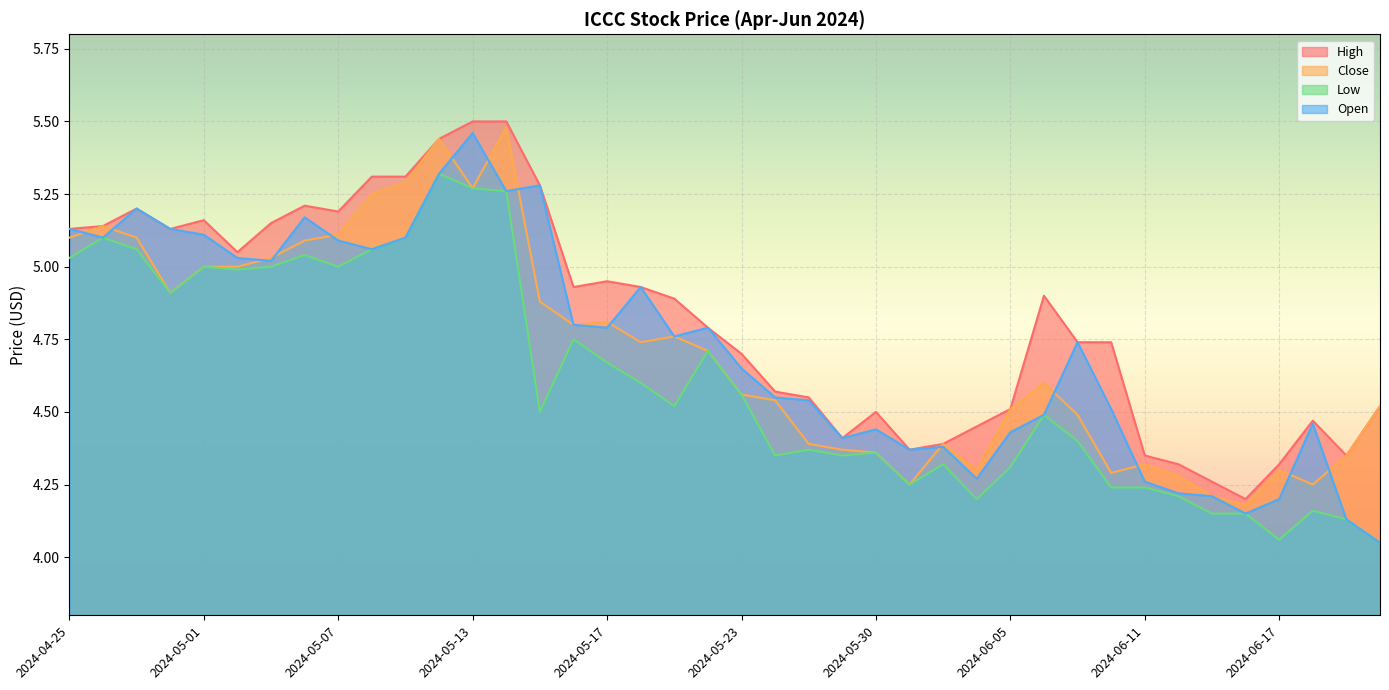

Reading right to left, extract all data points from this chart.

High: 2024-06-21=4.5	2024-06-20=4.3	2024-06-18=4.5	2024-06-17=4.3	2024-06-14=4.2	2024-06-13=4.3	2024-06-12=4.3	2024-06-11=4.3	2024-06-10=4.7	2024-06-07=4.7	2024-06-06=4.9	2024-06-05=4.5	2024-06-04=4.4	2024-06-03=4.4	2024-05-31=4.4	2024-05-30=4.5	2024-05-29=4.4	2024-05-28=4.6	2024-05-24=4.6	2024-05-23=4.7	2024-05-22=4.8	2024-05-21=4.9	2024-05-20=4.9	2024-05-17=4.9	2024-05-16=4.9	2024-05-15=5.3	2024-05-14=5.5	2024-05-13=5.5	2024-05-10=5.4	2024-05-09=5.3	2024-05-08=5.3	2024-05-07=5.2	2024-05-06=5.2	2024-05-03=5.2	2024-05-02=5.1	2024-05-01=5.2	2024-04-30=5.1	2024-04-29=5.2	2024-04-26=5.1	2024-04-25=5.1
Close: 2024-06-21=4.5	2024-06-20=4.3	2024-06-18=4.2	2024-06-17=4.3	2024-06-14=4.2	2024-06-13=4.2	2024-06-12=4.3	2024-06-11=4.3	2024-06-10=4.3	2024-06-07=4.5	2024-06-06=4.6	2024-06-05=4.5	2024-06-04=4.3	2024-06-03=4.4	2024-05-31=4.2	2024-05-30=4.4	2024-05-29=4.4	2024-05-28=4.4	2024-05-24=4.5	2024-05-23=4.6	2024-05-22=4.7	2024-05-21=4.8	2024-05-20=4.7	2024-05-17=4.8	2024-05-16=4.8	2024-05-15=4.9	2024-05-14=5.5	2024-05-13=5.3	2024-05-10=5.4	2024-05-09=5.3	2024-05-08=5.2	2024-05-07=5.1	2024-05-06=5.1	2024-05-03=5.0	2024-05-02=5.0	2024-05-01=5.0	2024-04-30=4.9	2024-04-29=5.1	2024-04-26=5.1	2024-04-25=5.1
Low: 2024-06-21=4.1	2024-06-20=4.1	2024-06-18=4.2	2024-06-17=4.1	2024-06-14=4.2	2024-06-13=4.2	2024-06-12=4.2	2024-06-11=4.2	2024-06-10=4.2	2024-06-07=4.4	2024-06-06=4.5	2024-06-05=4.3	2024-06-04=4.2	2024-06-03=4.3	2024-05-31=4.2	2024-05-30=4.4	2024-05-29=4.3	2024-05-28=4.4	2024-05-24=4.3	2024-05-23=4.6	2024-05-22=4.7	2024-05-21=4.5	2024-05-20=4.6	2024-05-17=4.7	2024-05-16=4.8	2024-05-15=4.5	2024-05-14=5.3	2024-05-13=5.3	2024-05-10=5.3	2024-05-09=5.1	2024-05-08=5.1	2024-05-07=5.0	2024-05-06=5.0	2024-05-03=5.0	2024-05-02=5.0	2024-05-01=5.0	2024-04-30=4.9	2024-04-29=5.1	2024-04-26=5.1	2024-04-25=5.0
Open: 2024-06-21=4.1	2024-06-20=4.1	2024-06-18=4.5	2024-06-17=4.2	2024-06-14=4.2	2024-06-13=4.2	2024-06-12=4.2	2024-06-11=4.3	2024-06-10=4.5	2024-06-07=4.7	2024-06-06=4.5	2024-06-05=4.4	2024-06-04=4.3	2024-06-03=4.4	2024-05-31=4.4	2024-05-30=4.4	2024-05-29=4.4	2024-05-28=4.5	2024-05-24=4.6	2024-05-23=4.7	2024-05-22=4.8	2024-05-21=4.8	2024-05-20=4.9	2024-05-17=4.8	2024-05-16=4.8	2024-05-15=5.3	2024-05-14=5.3	2024-05-13=5.5	2024-05-10=5.3	2024-05-09=5.1	2024-05-08=5.1	2024-05-07=5.1	2024-05-06=5.2	2024-05-03=5.0	2024-05-02=5.0	2024-05-01=5.1	2024-04-30=5.1	2024-04-29=5.2	2024-04-26=5.1	2024-04-25=5.1